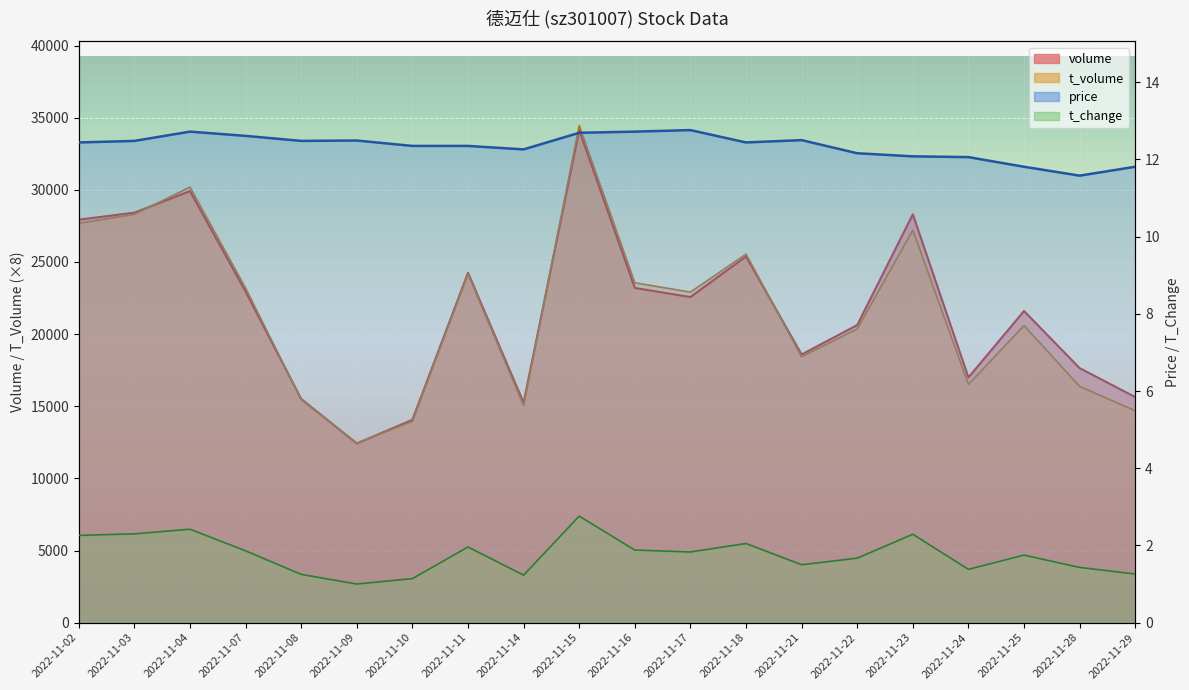

What is the minimum value shown in the chart?

1.0